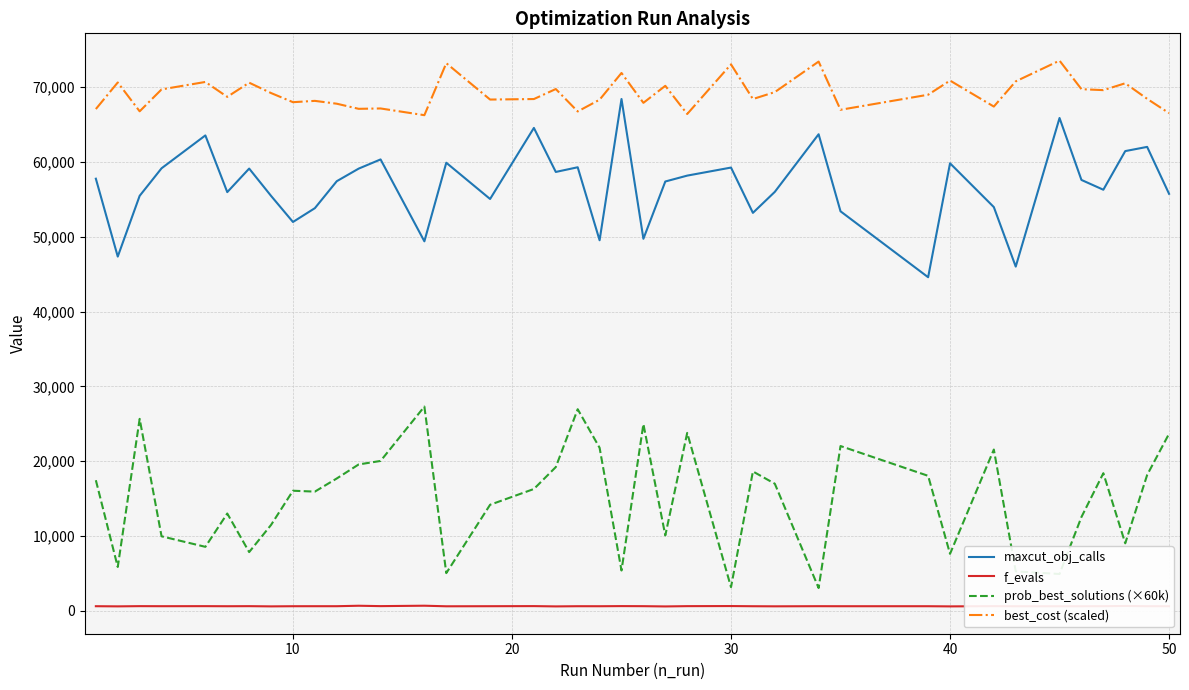

True or false: best_cost (scaled) and maxcut_obj_calls intersect in this chart.

False